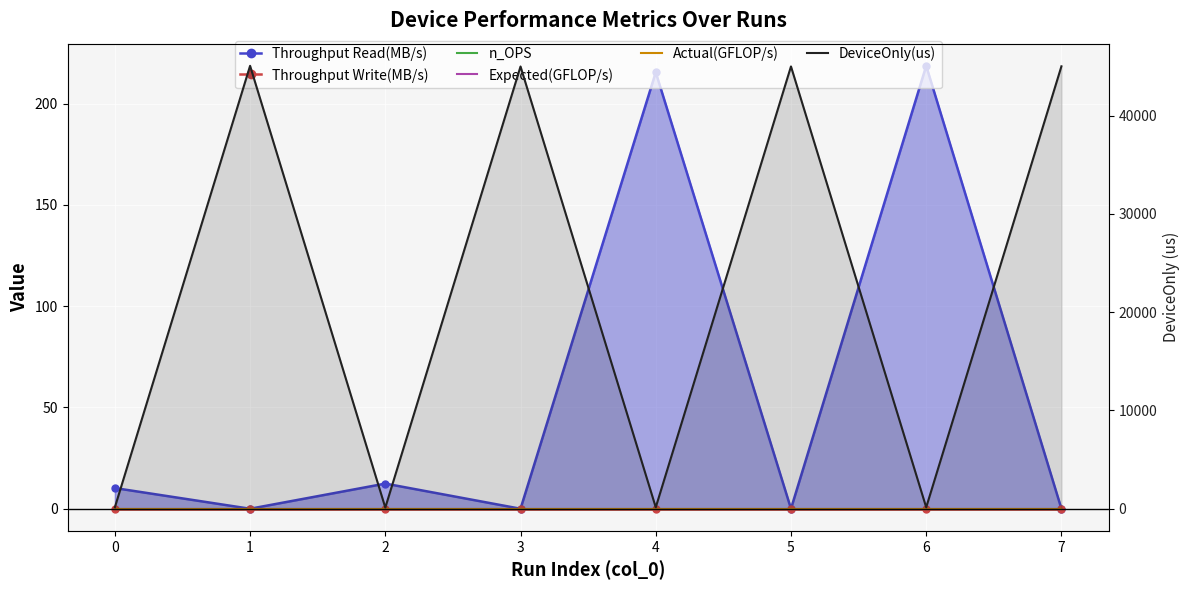

How many lines are shown in the chart?

6